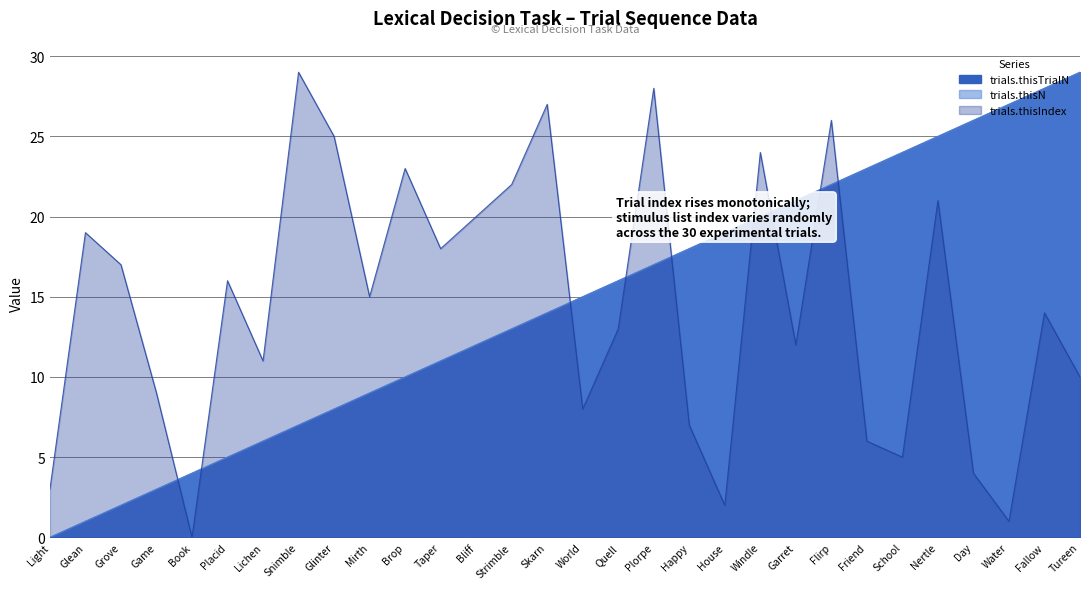

At which label does trials.thisN first exceed 15?

Quell